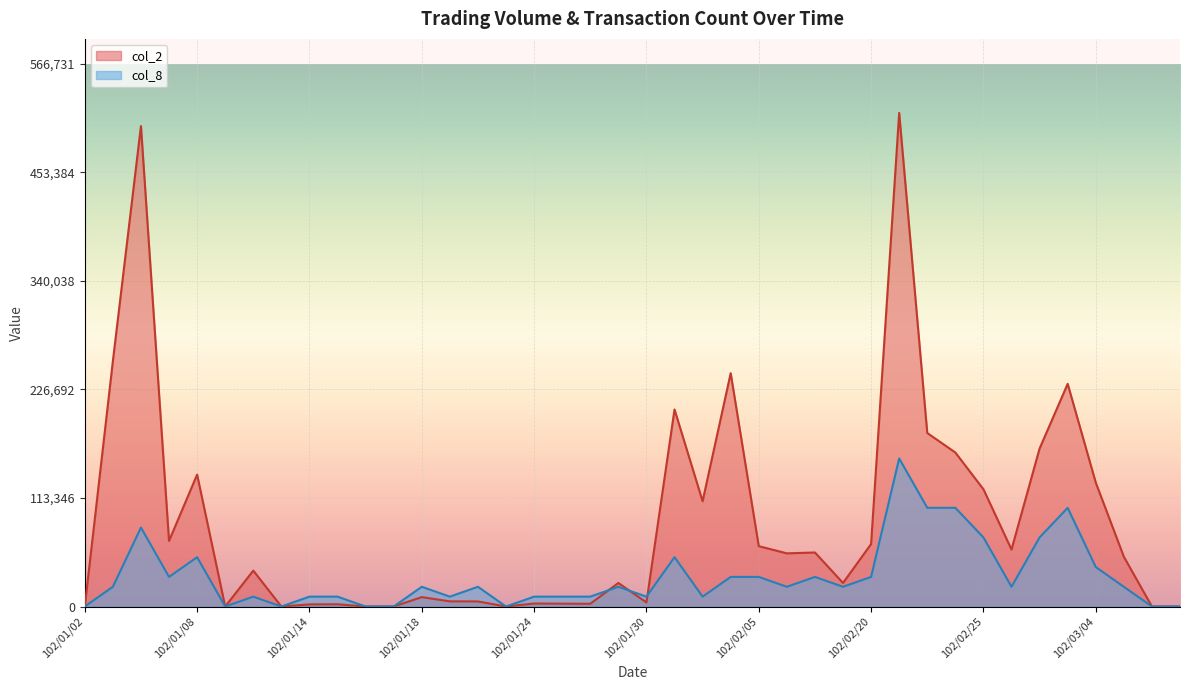

True or false: col_2 and col_8 cross at least once.

True